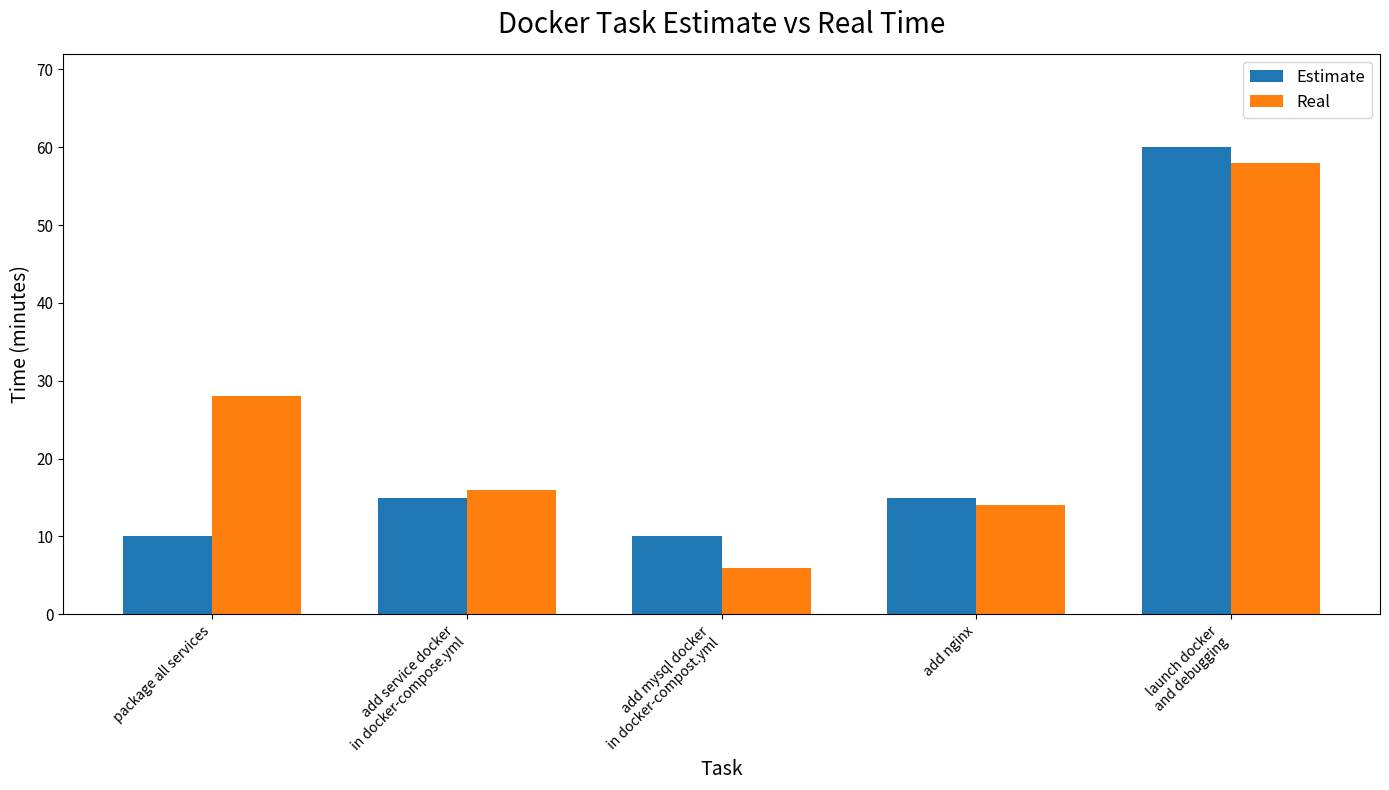

Between package all services and add mysql docker
in docker-compost.yml, which series saw the biggest shift?

Real